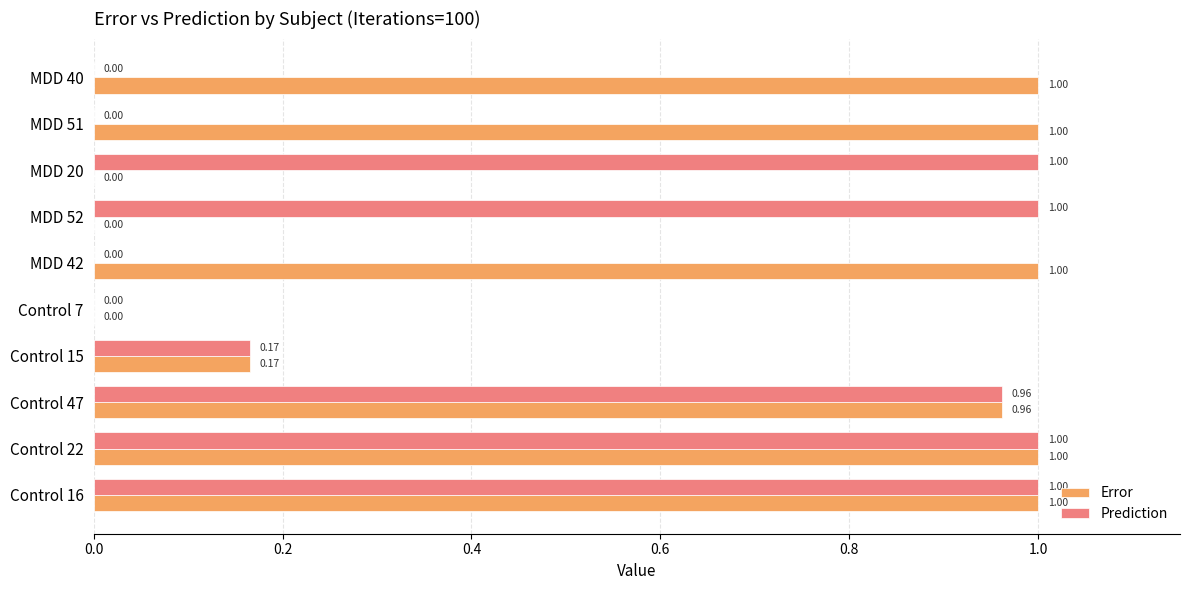

What are all the series names shown in the legend?

Error, Prediction